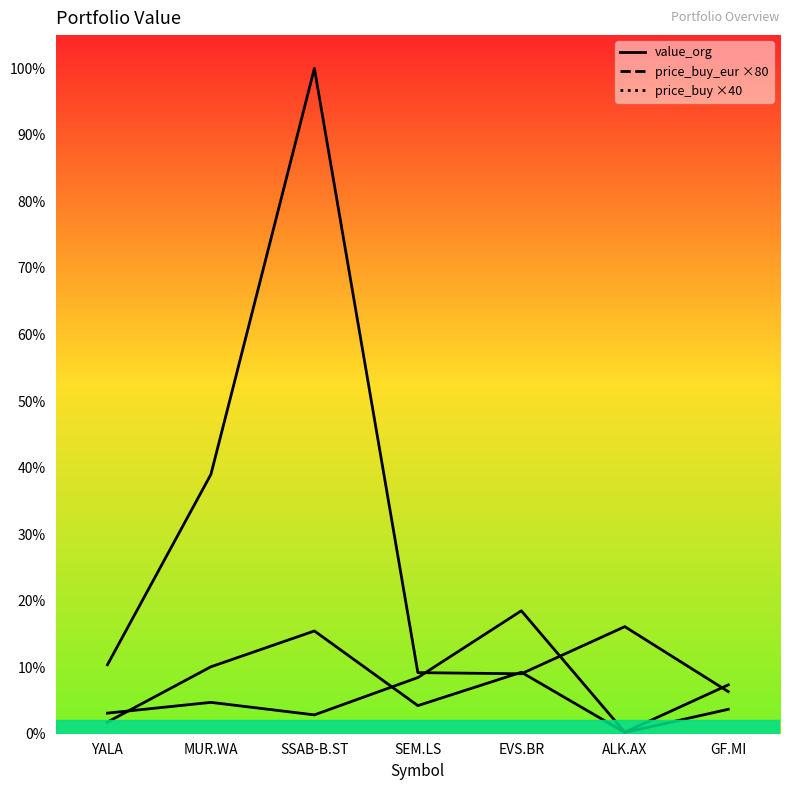

What is the highest value of the price_buy series?

2517.6